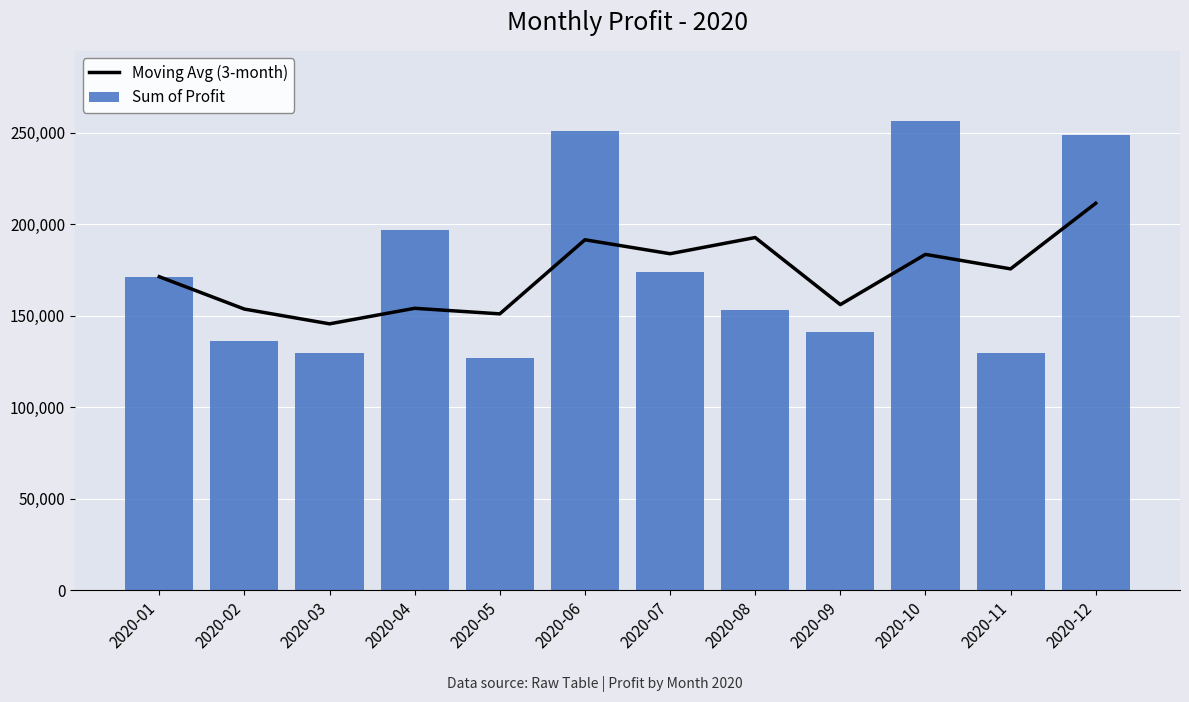

List the series in order of their peak value, highest first.

Sum of Profit, Moving Avg (3-month)